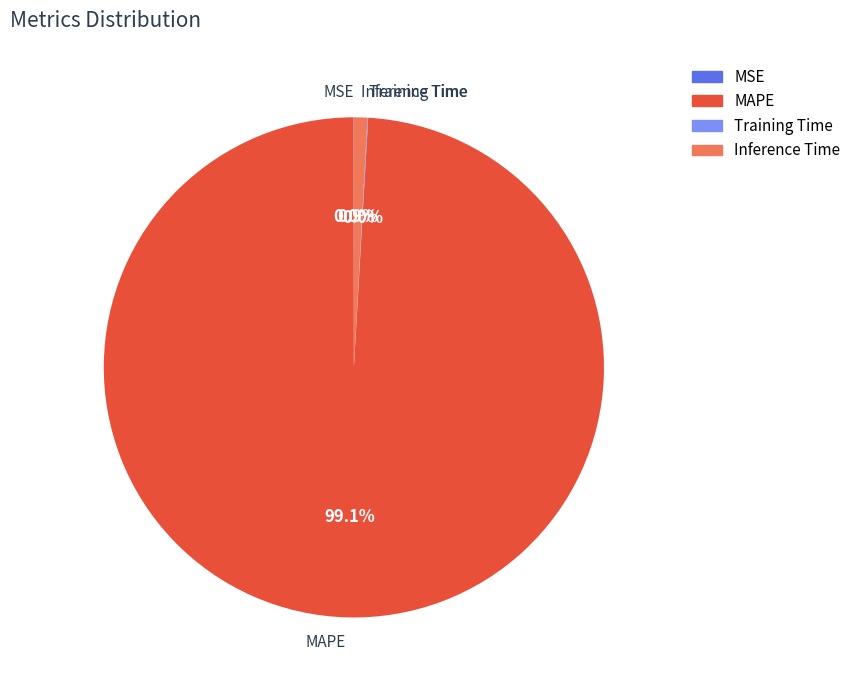

Between Inference Time and MAPE, which is larger?

MAPE